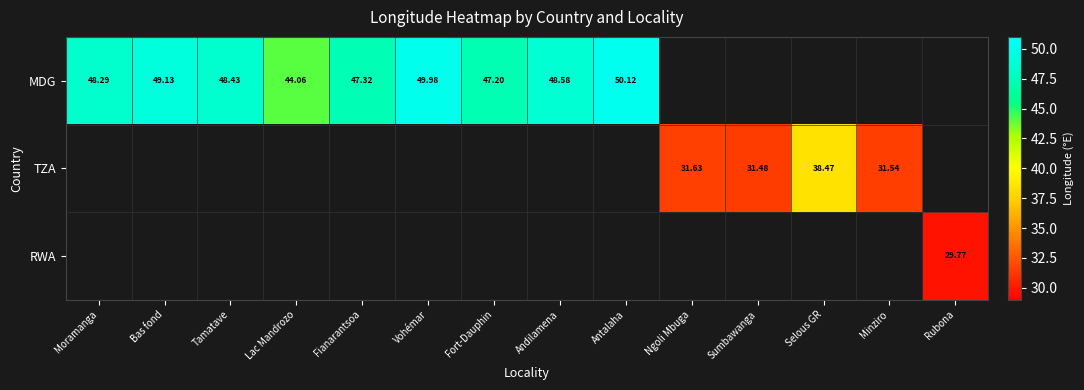

The value of MDG at Lac Mandrozo is 44.1. True or false?

True